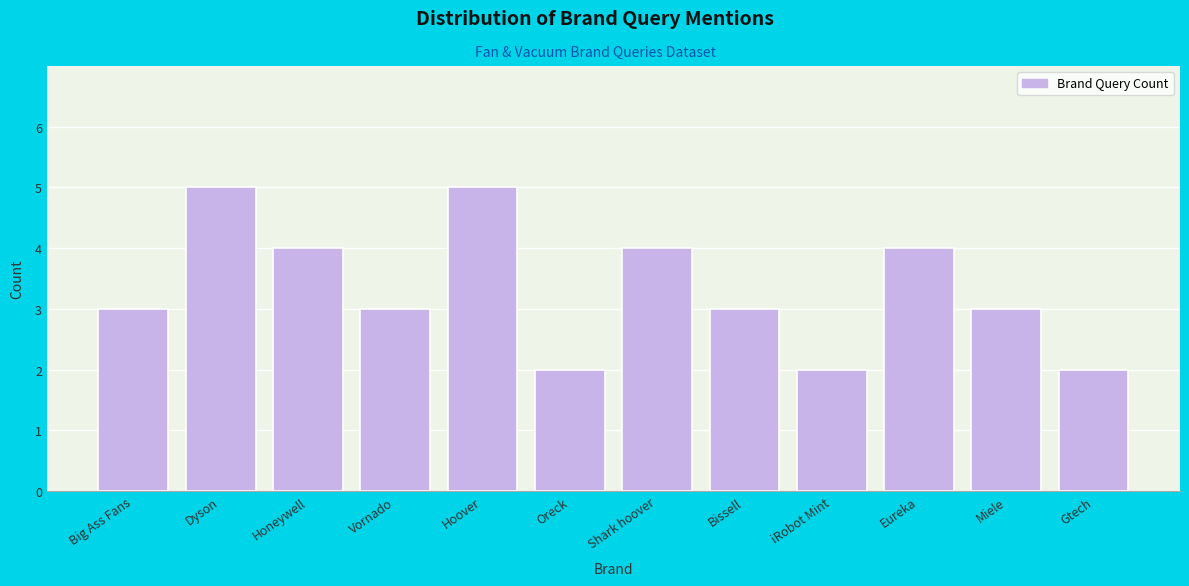

Reading left to right, transcribe all the data shown in this chart.

3	5	4	3	5	2	4	3	2	4	3	2